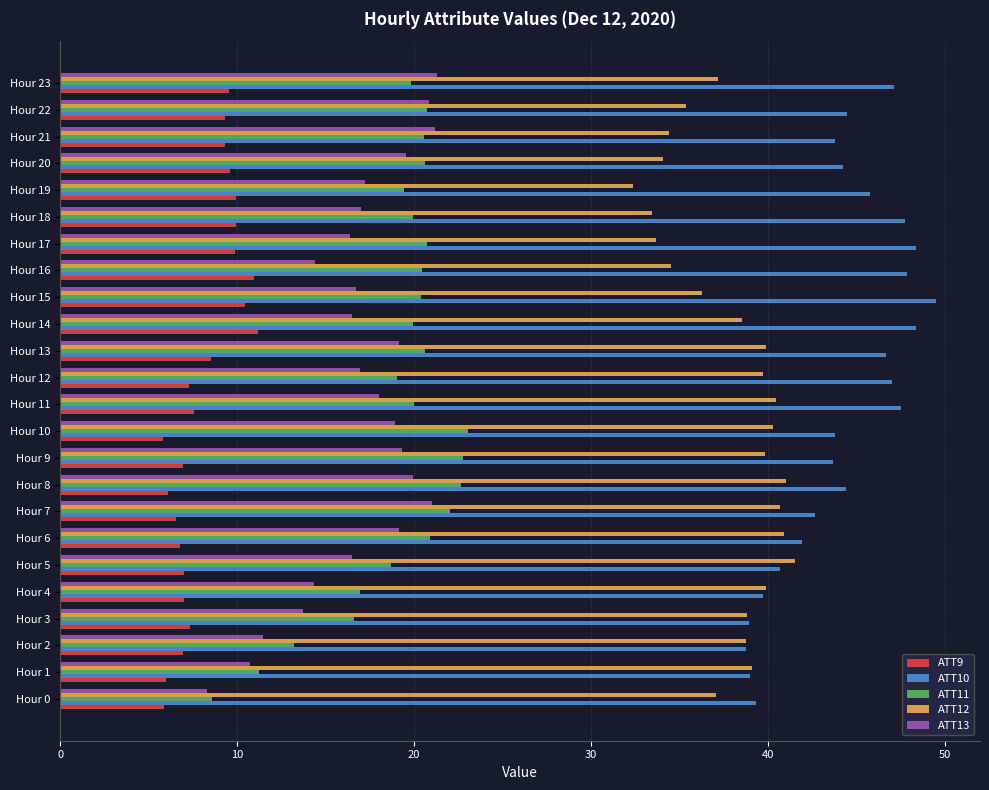

At which category does the chart reach its peak across all series?

Hour 15